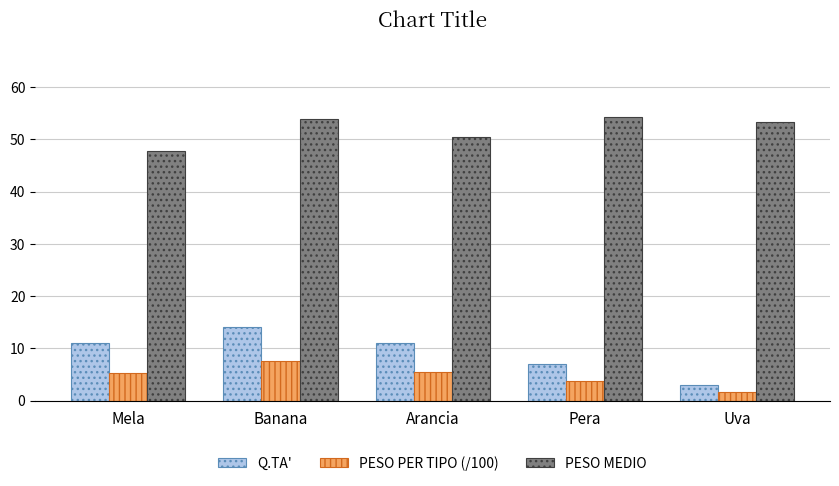

How many groups of bars are there?

5